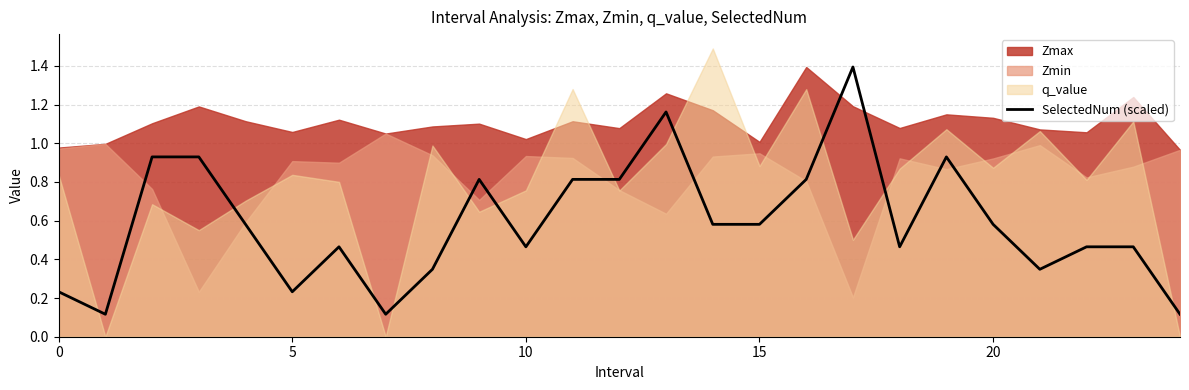

What is the label of the 12th point from the right?

13